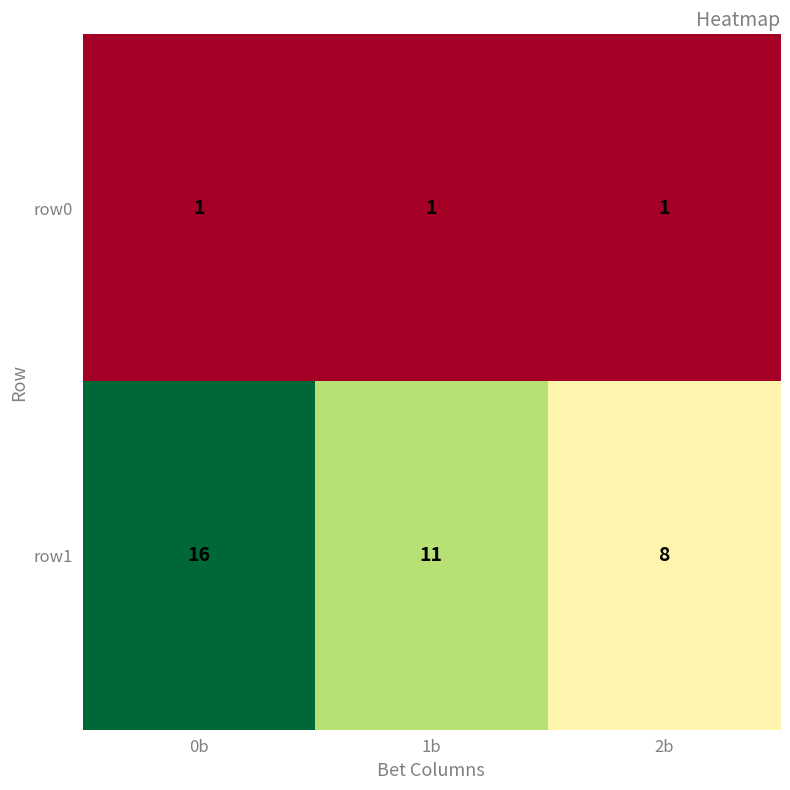

Which series has the largest total across all categories?

row1